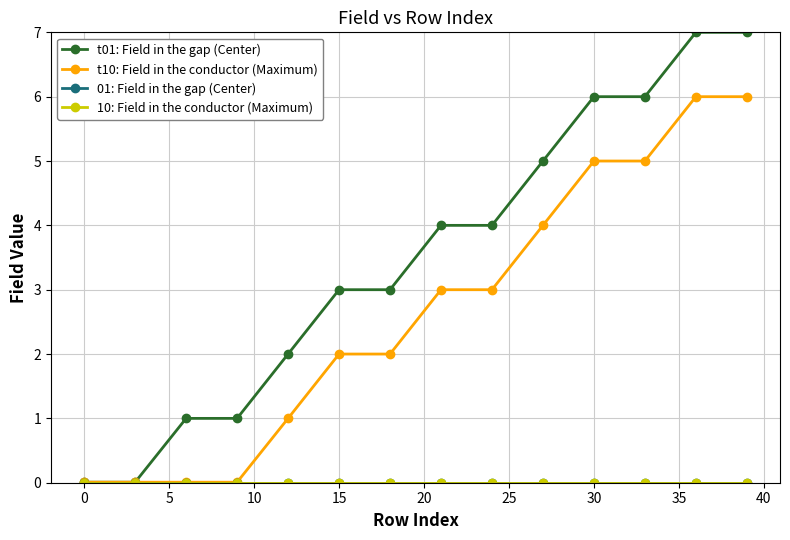

Reading right to left, list all the values displayed in this chart.

t01: Field in the gap (Center): 7.0	7.0	6.0	6.0	5.0	4.0	4.0	3.0	3.0	2.0	1.0	1.0	0.0	0.0
t10: Field in the conductor (Maximum): 6.0	6.0	5.0	5.0	4.0	3.0	3.0	2.0	2.0	1.0	0.0	0.0	0.0	0.0
01: Field in the gap (Center): 0.0	0.0	0.0	0.0	0.0	0.0	0.0	0.0	0.0	0.0	0.0	0.0	0.0	0.0
10: Field in the conductor (Maximum): 0.0	0.0	0.0	0.0	0.0	0.0	0.0	0.0	0.0	0.0	0.0	0.0	0.0	0.0